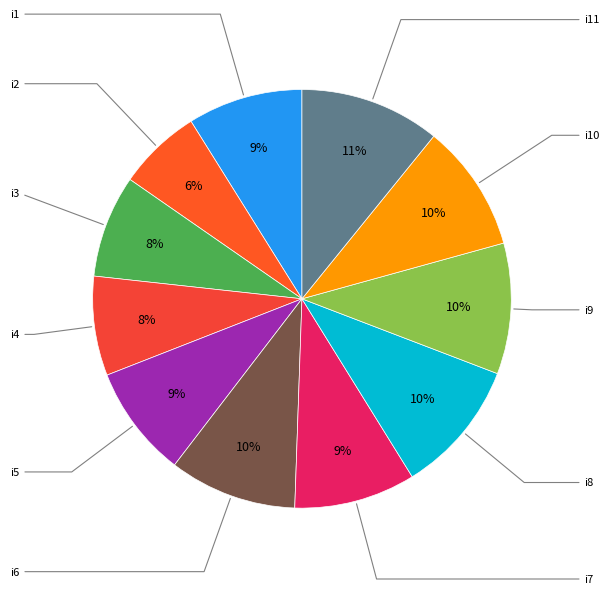

Is there a majority slice in this chart?

No